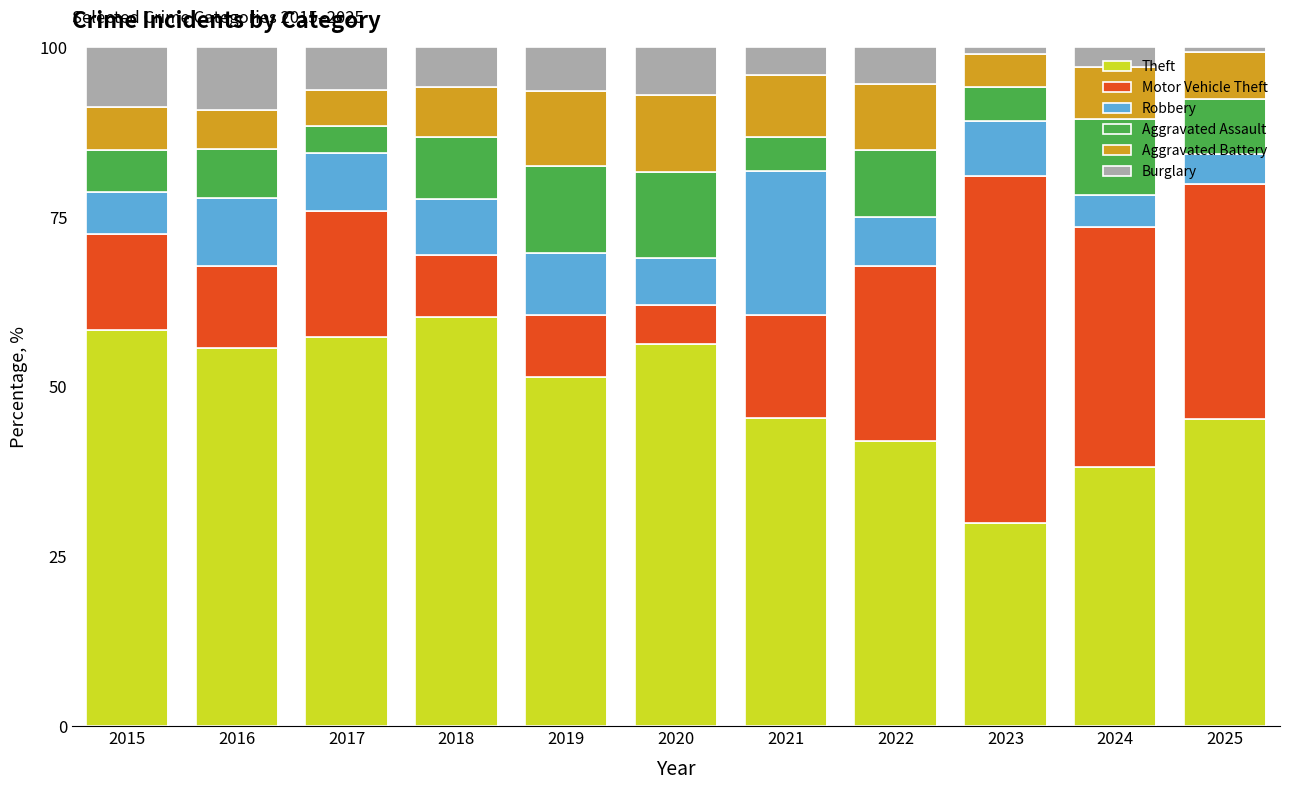

What is the total value across all series at 2021?

100.0